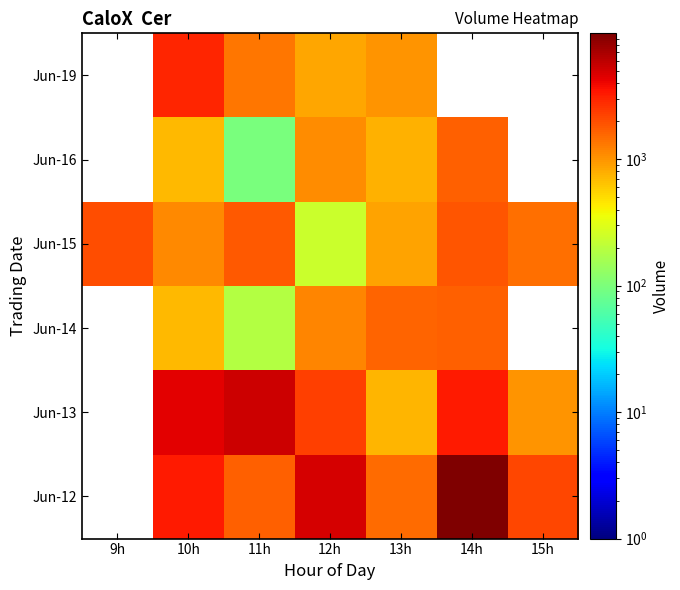

Reading right to left, extract all data points from this chart.

Jun-12: 15h=2112.0	14h=9890.0	13h=1509.0	12h=4856.0	11h=1677.0	10h=3317.0	9h=0.1
Jun-13: 15h=1019.0	14h=3285.0	13h=728.0	12h=2281.0	11h=5325.0	10h=4344.0	9h=0.1
Jun-14: 15h=0.1	14h=1656.0	13h=1591.0	12h=1172.0	11h=186.0	10h=706.0	9h=0.1
Jun-15: 15h=1456.0	14h=1879.0	13h=886.0	12h=241.0	11h=1811.0	10h=1130.0	9h=1972.0
Jun-16: 15h=0.1	14h=1652.0	13h=770.0	12h=1103.0	11h=98.0	10h=700.0	9h=0.1
Jun-19: 15h=0.1	14h=0.1	13h=1001.0	12h=847.0	11h=1335.0	10h=2993.0	9h=0.1